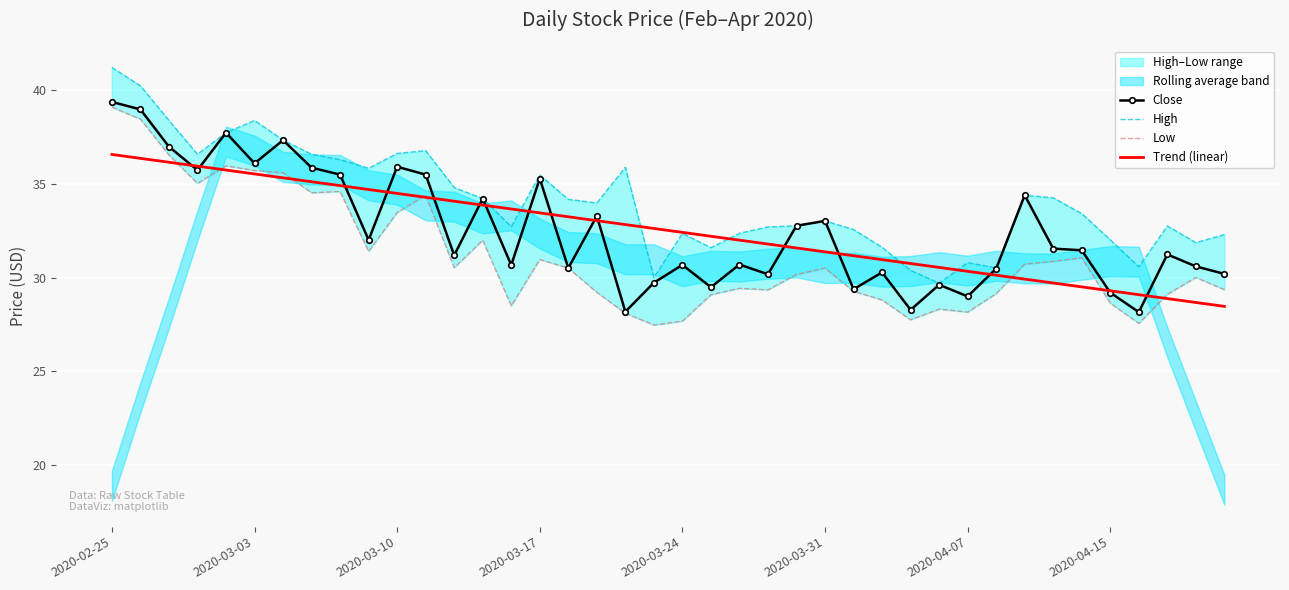

Rank the series at 33 from highest to lowest value.

High, Close, Low, Trend (linear)